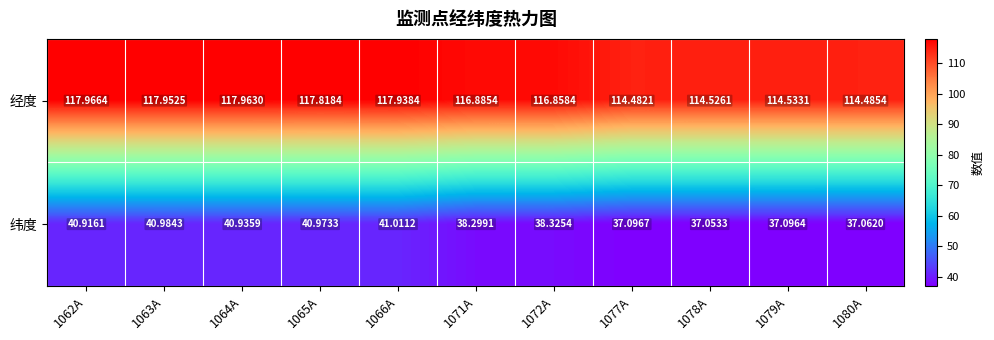

Which series has the widest spread of values?

纬度